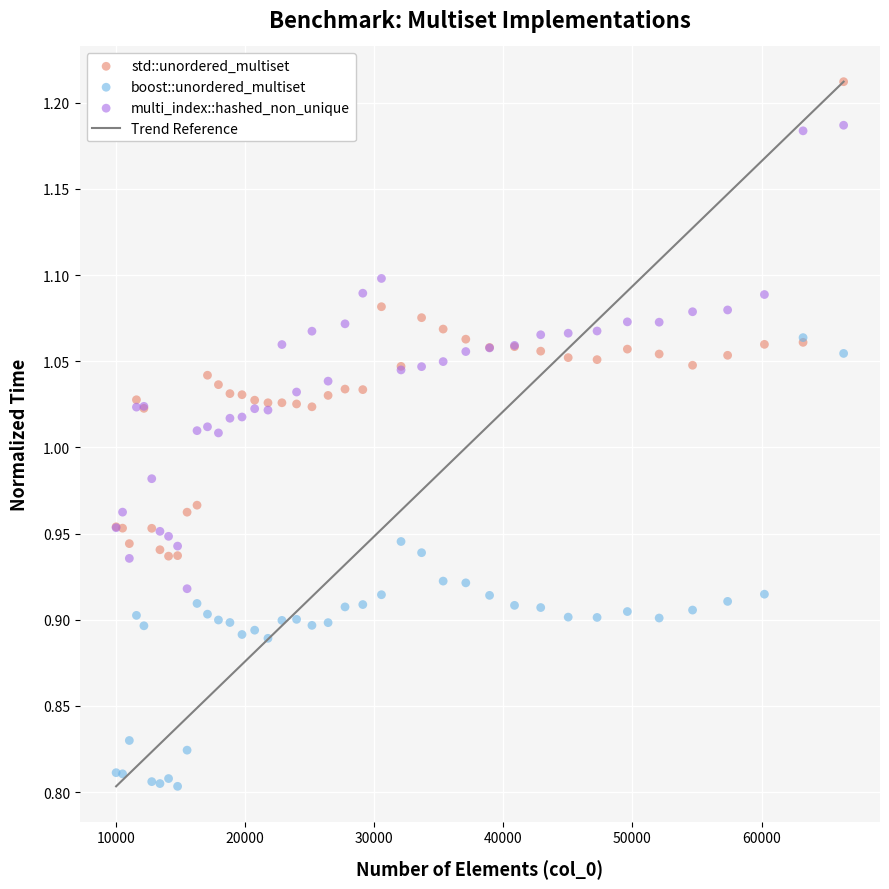

Which series contains the lowest Y value?

boost::unordered_multiset